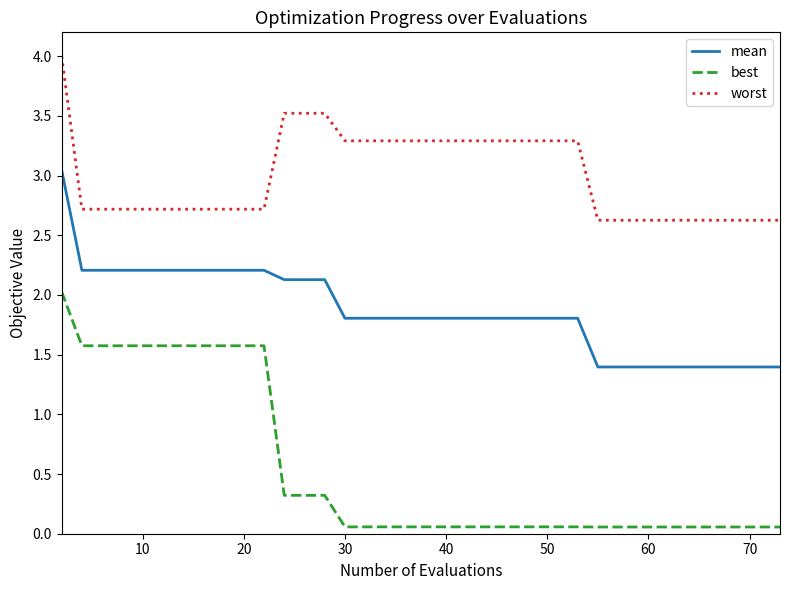

True or false: best and mean cross at least once.

False